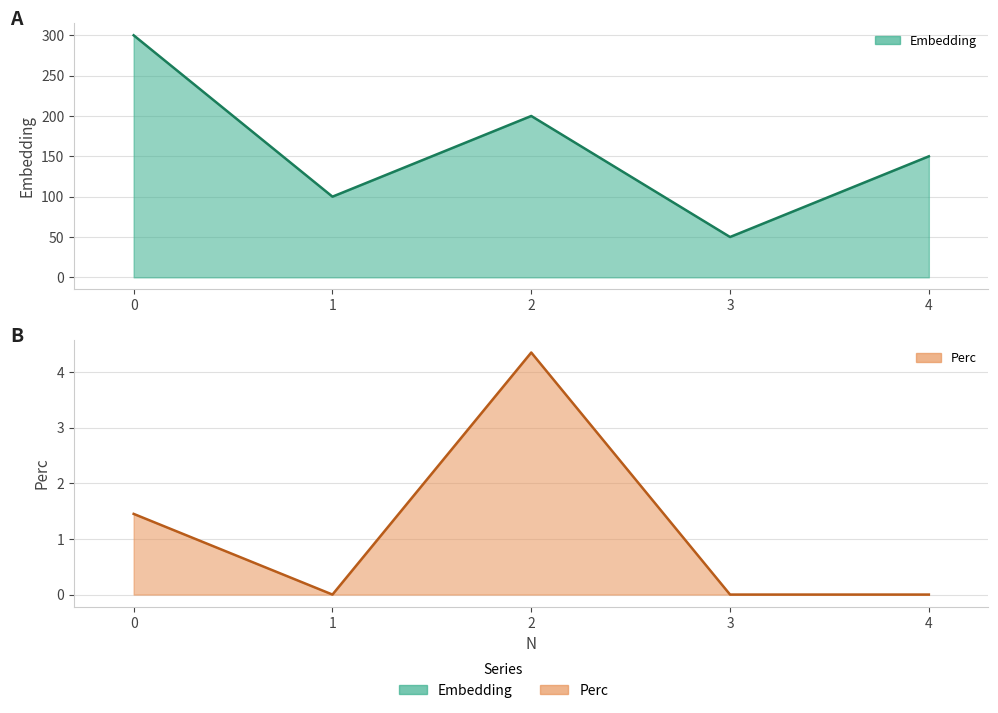

List the series in order of their overall mean, lowest first.

Perc, Embedding